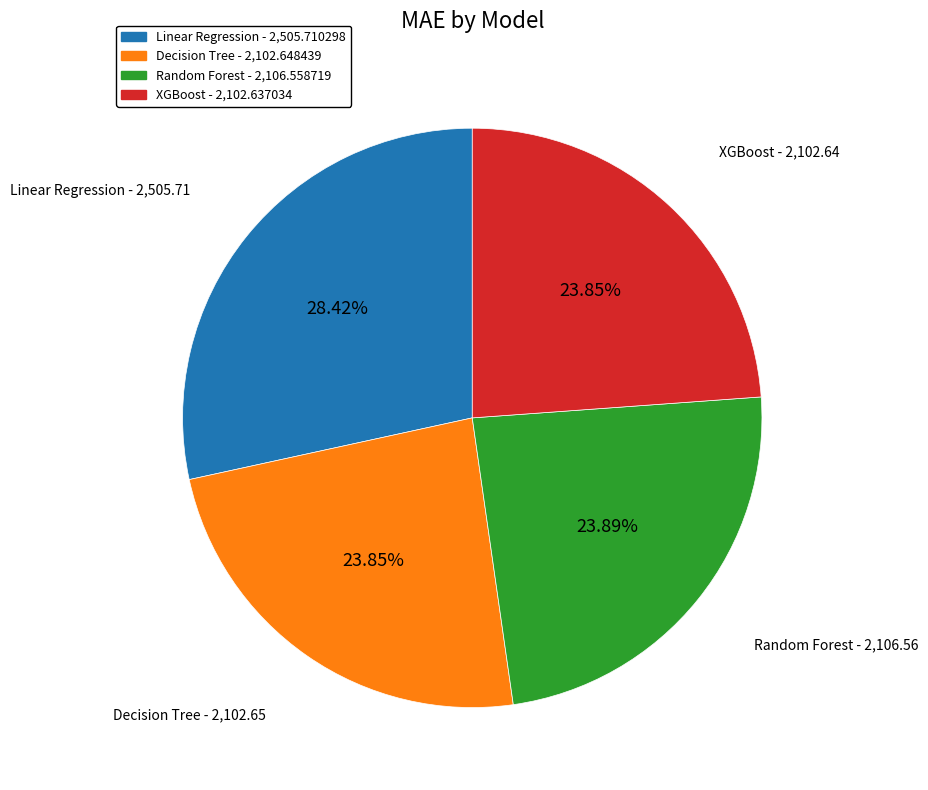

What is the largest slice in the pie chart?

Linear Regression